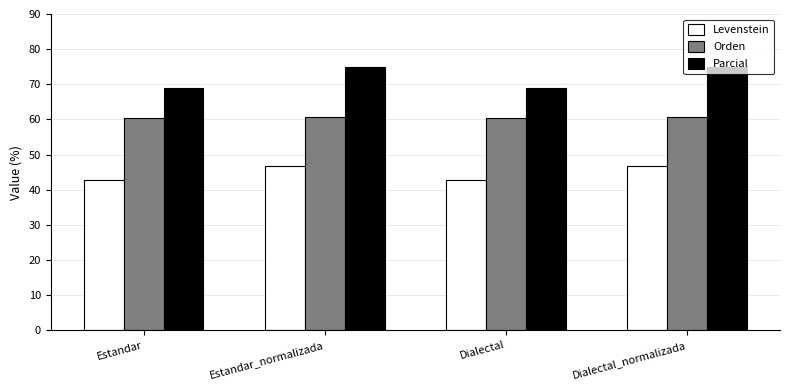

Does the chart contain any negative values?

No